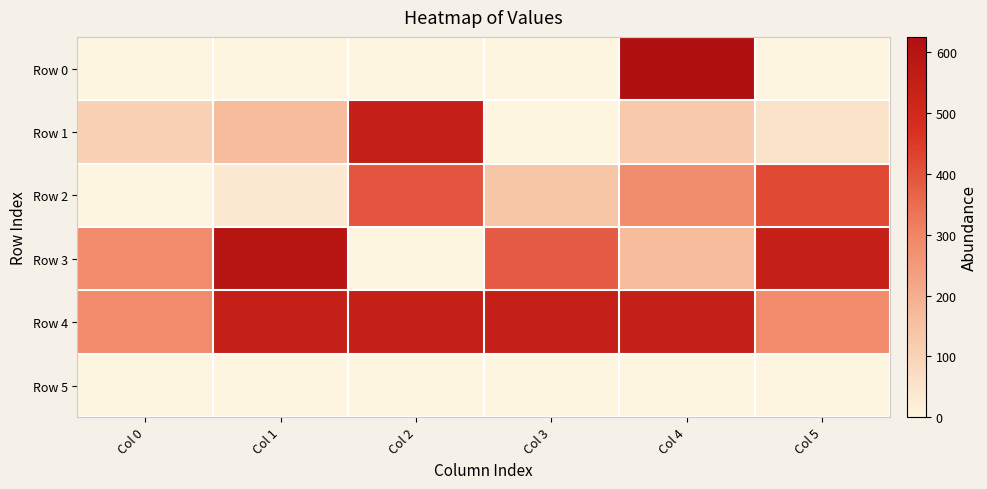

Which series has the largest total across all categories?

Row 4